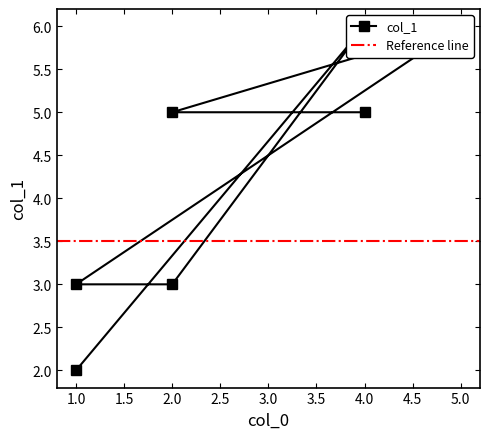

At which label does the data first exceed 5?

5